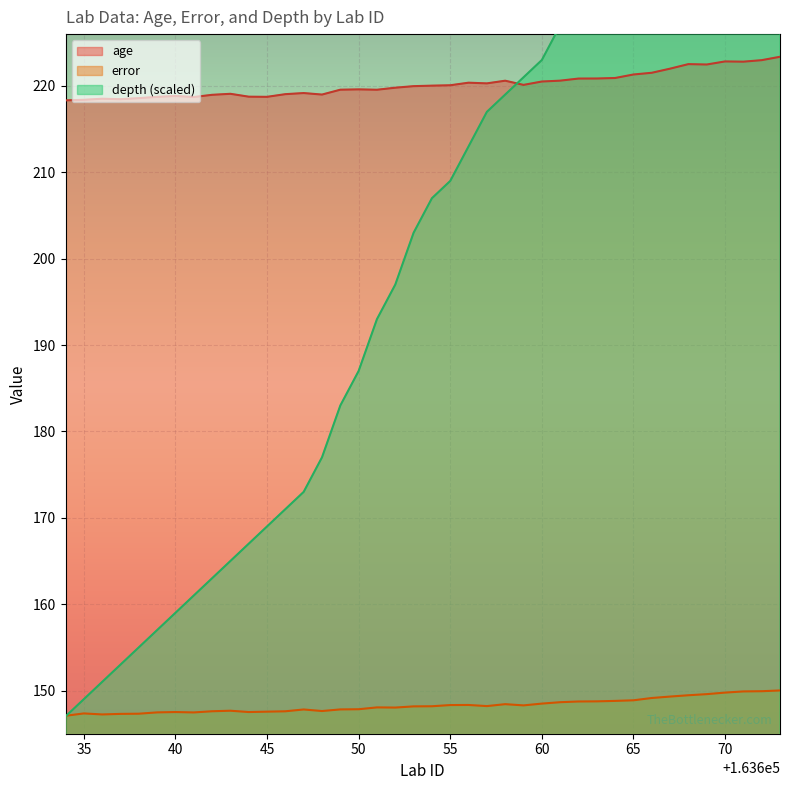

Reading left to right, what are all the values shown in this chart?

age: 218.3	218.4	218.5	218.5	218.6	218.7	218.8	218.7	219.0	219.1	218.8	218.7	219.0	219.2	219.0	219.6	219.6	219.6	219.8	220.0	220.0	220.1	220.4	220.3	220.6	220.1	220.5	220.6	220.9	220.9	220.9	221.3	221.5	222.0	222.5	222.5	222.8	222.8	223.0	223.4
error: 147.1	147.3	147.2	147.3	147.3	147.5	147.5	147.5	147.6	147.7	147.5	147.6	147.6	147.8	147.6	147.8	147.8	148.0	148.0	148.2	148.2	148.3	148.3	148.2	148.4	148.3	148.5	148.6	148.7	148.7	148.8	148.9	149.1	149.3	149.5	149.6	149.8	149.9	149.9	150.0
depth: 147.0	149.0	151.0	153.0	155.0	157.0	159.0	161.0	163.0	165.0	167.0	169.0	171.0	173.0	177.0	183.0	187.0	193.0	197.0	203.0	207.0	209.0	213.0	217.0	219.0	221.0	223.0	227.0	233.0	237.0	241.0	243.0	247.0	253.0	257.0	261.0	263.0	265.0	267.0	273.0